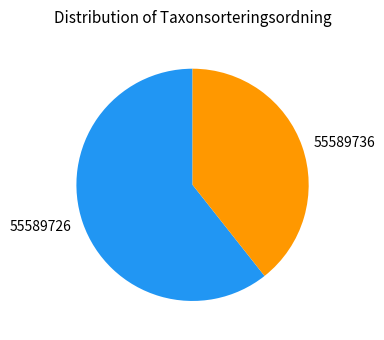

The 55589726 slice represents 61% of the pie. True or false?

True